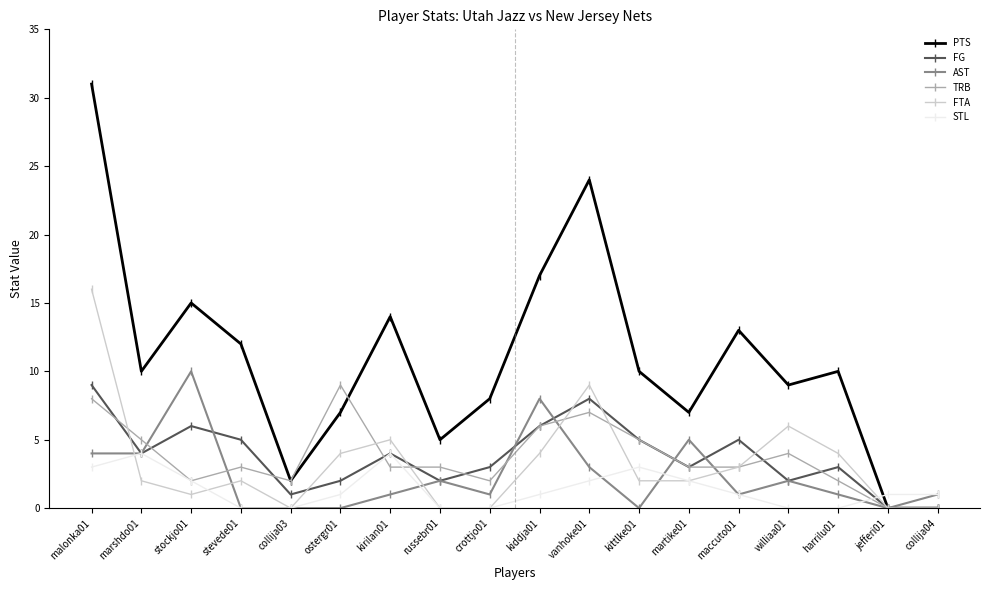

What is the average value of the TRB series?

4